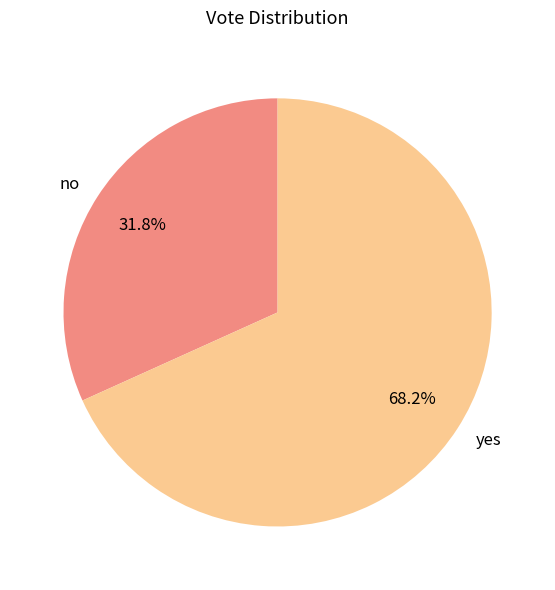

Is it true that no is 43% of the pie?

False